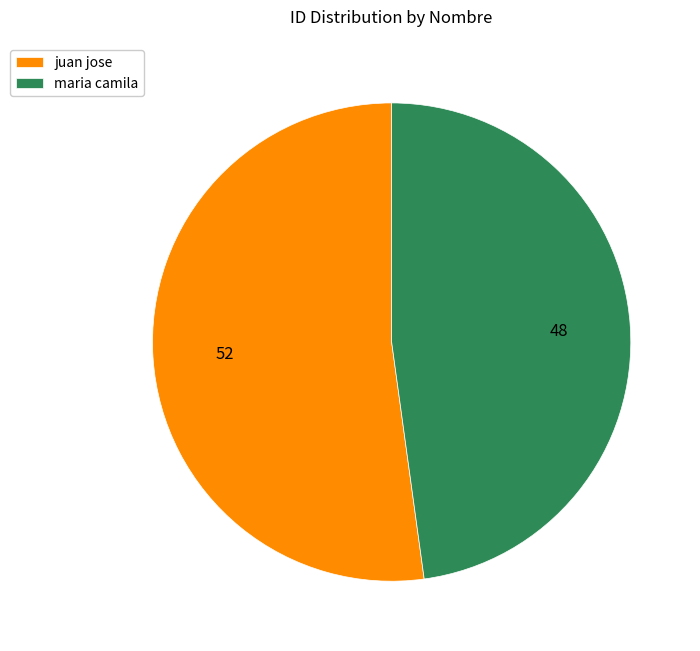

Is there any slice that represents more than half of the pie?

Yes